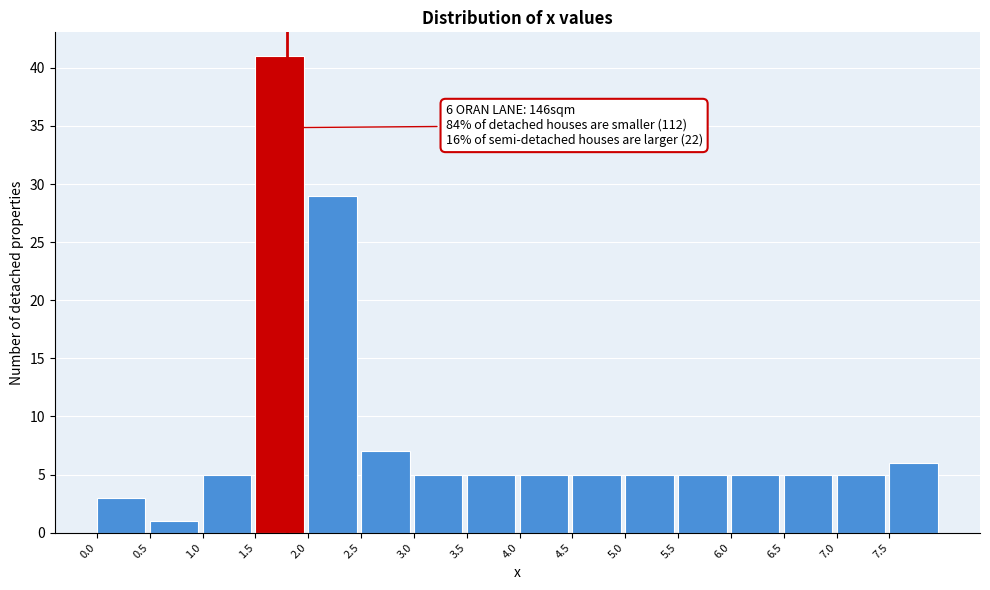

Which range on the x-axis has the tallest bar?

1.5 to 2.0